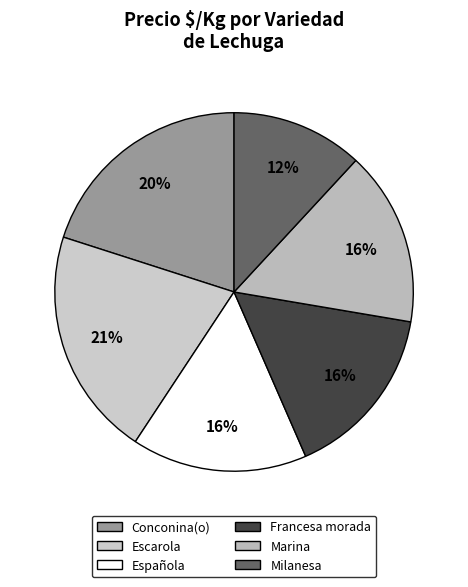

To the nearest percent, what is the difference between the largest and smallest slice percentages?

9%